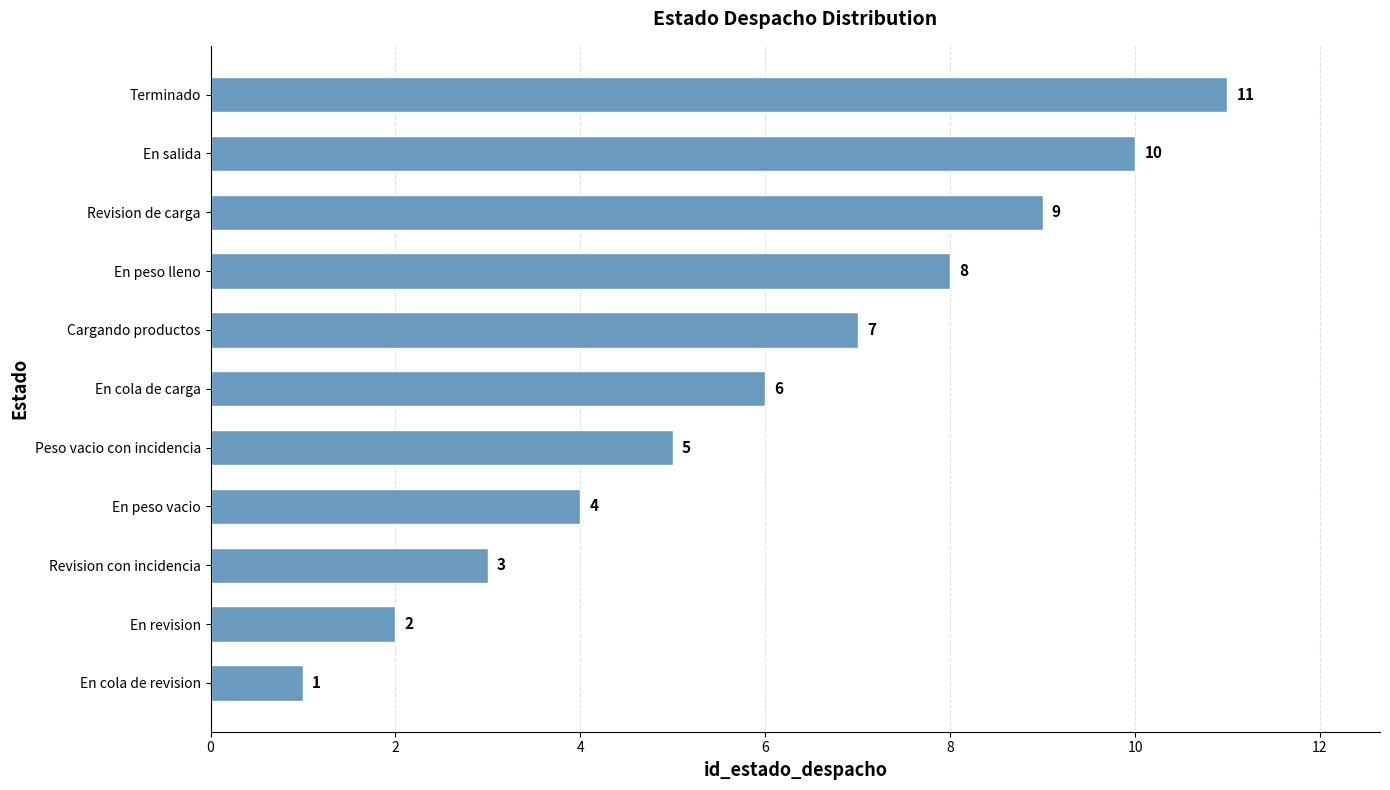

Is it true that the value at En cola de carga is 3?

False